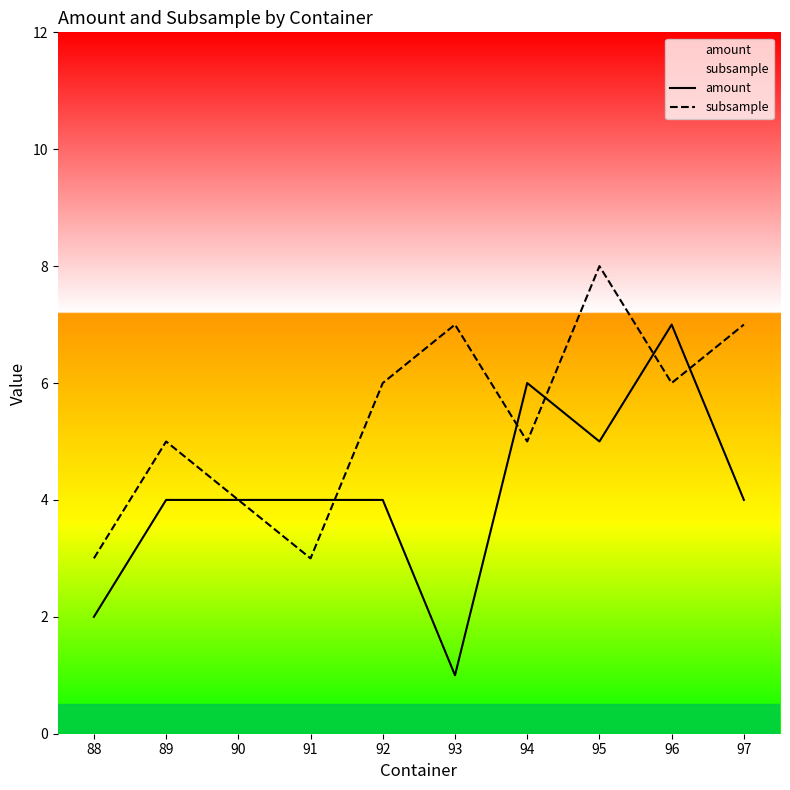

What is the difference between the highest and lowest values at 93?

6